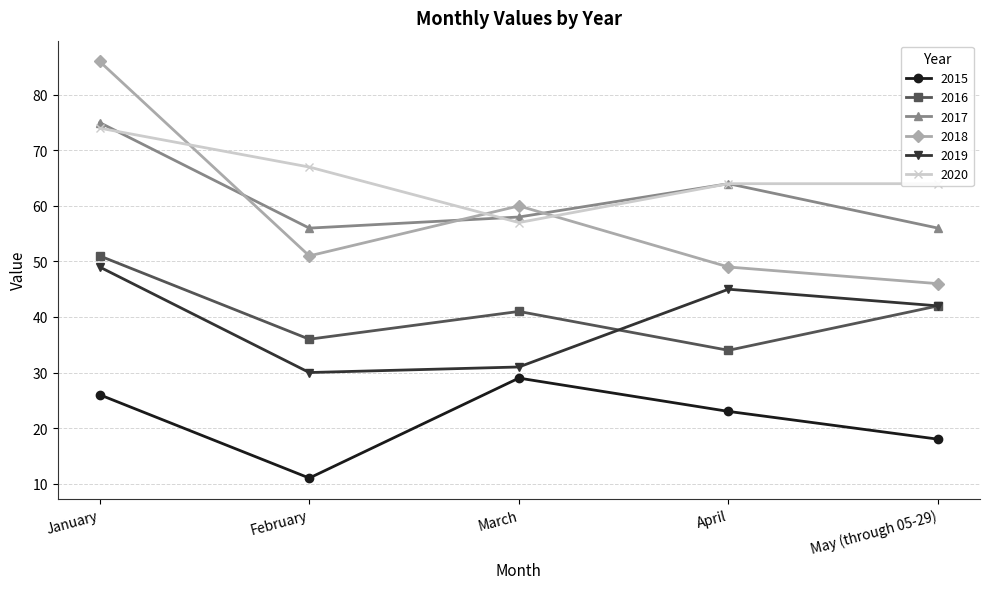

Which series has the largest total across all categories?

2020